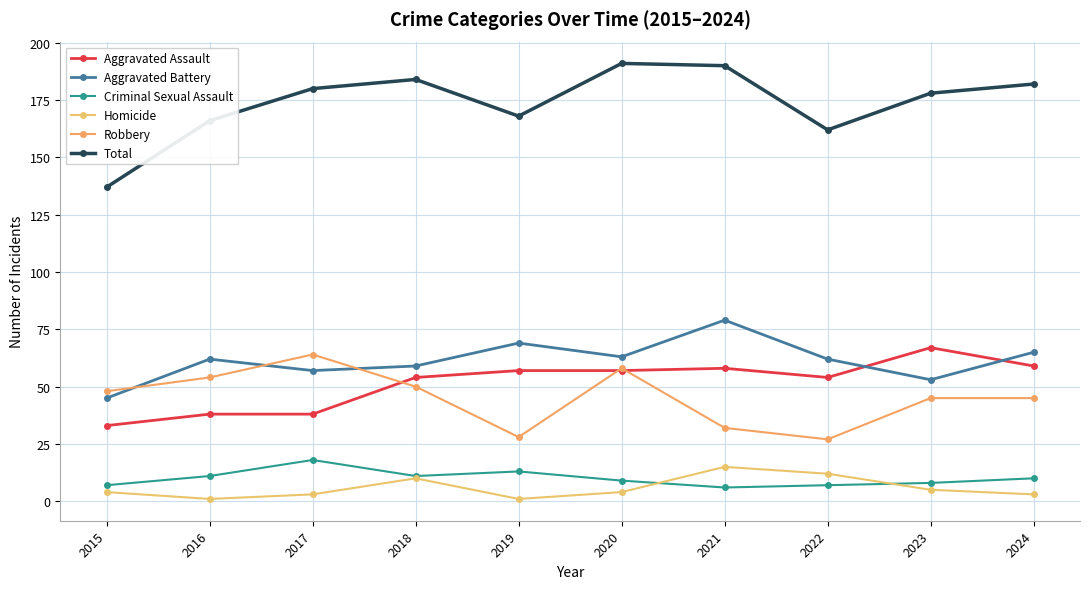

Between 2021 and 2022, which series saw the biggest shift?

Total